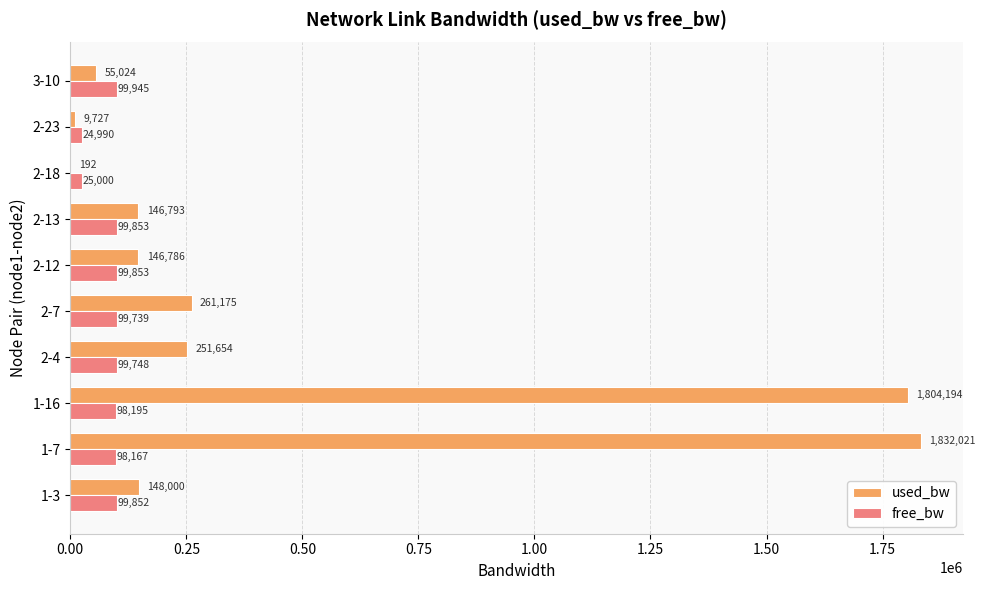

Between 2-4 and 2-13, which series saw the biggest shift?

used_bw